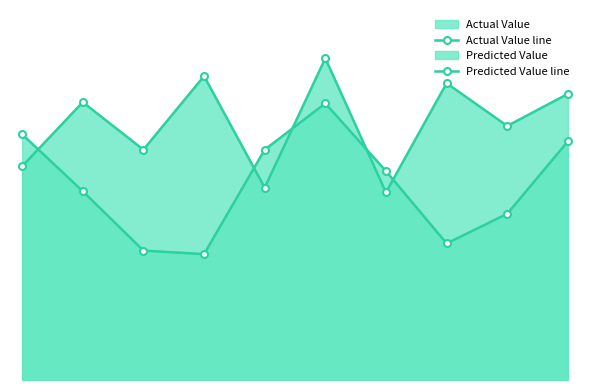

Does the chart have visible grid lines?

No